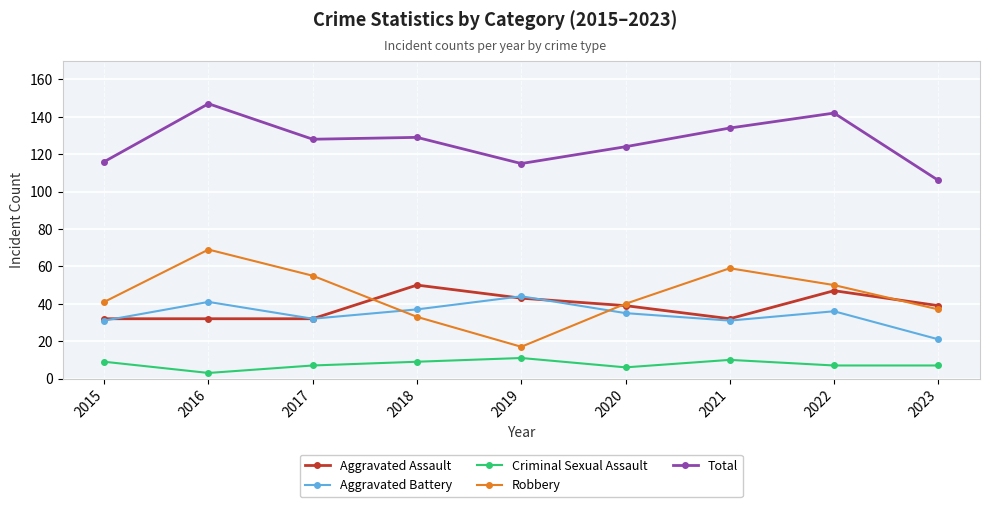

In Aggravated Battery, how many points are lower than both neighbors (excluding endpoints)?

2